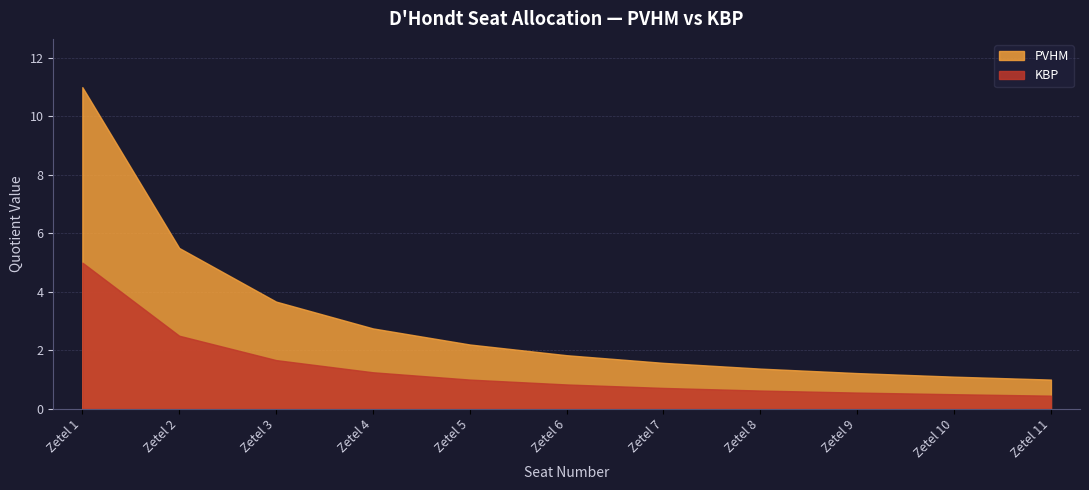

What is the spread (max minus min) of values at Zetel 9?

0.7